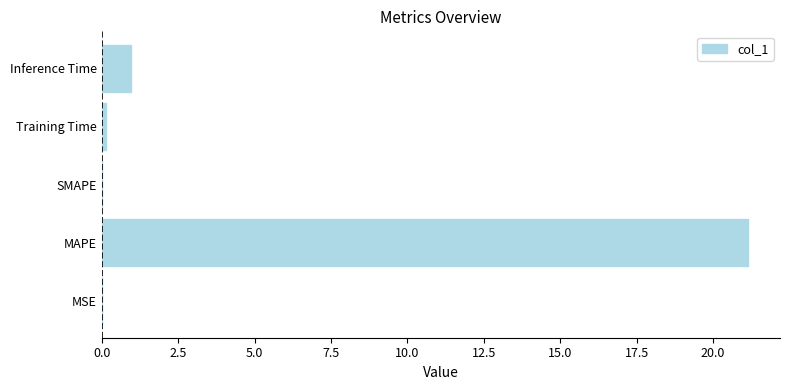

How many data points does each series have?

5